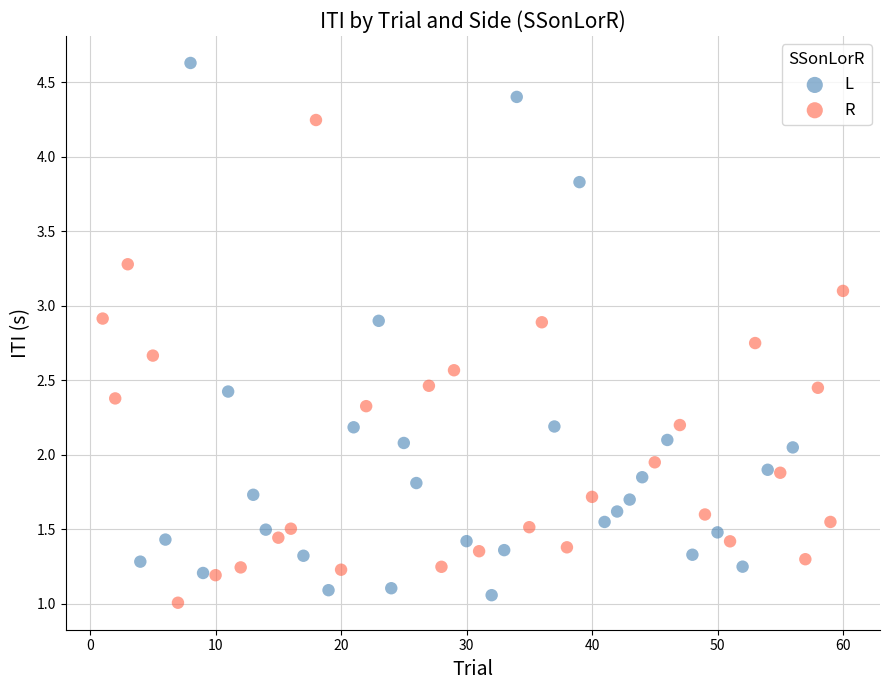

Which series has the largest Y range (max minus min)?

L